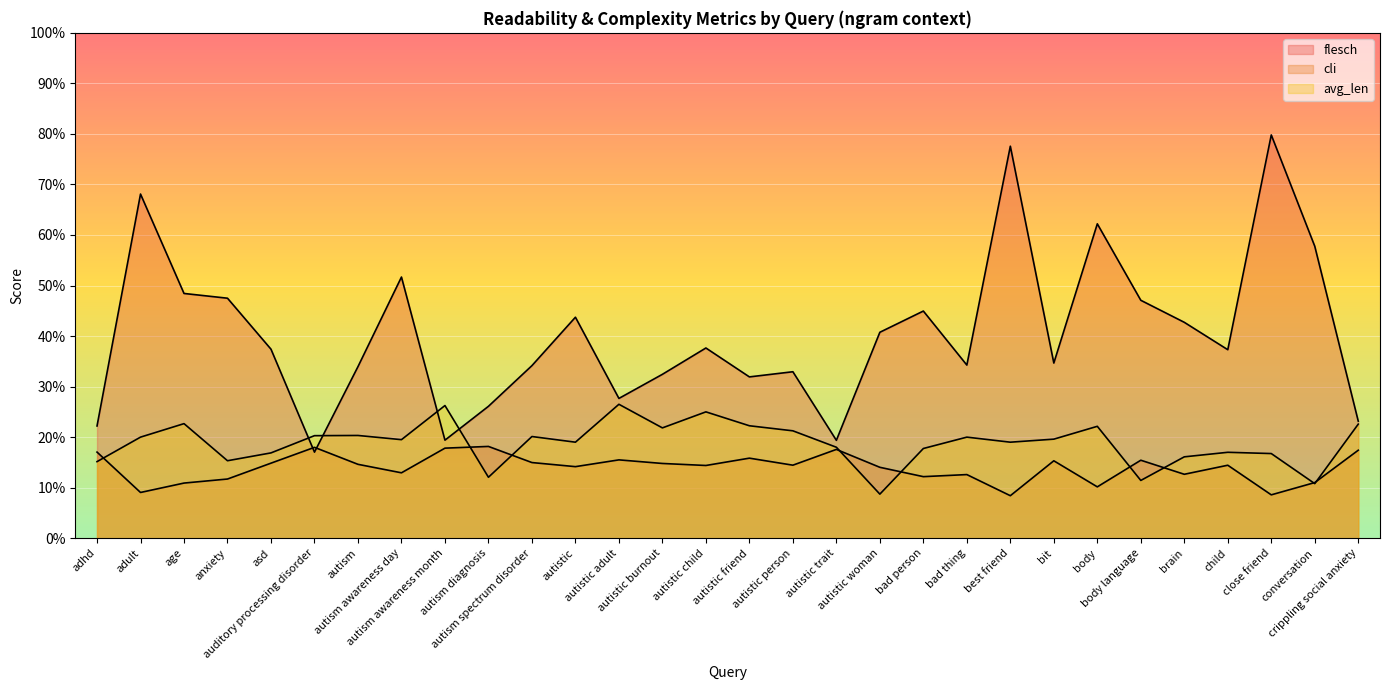

True or false: cli has a value of 27.5 at autistic adult.

False